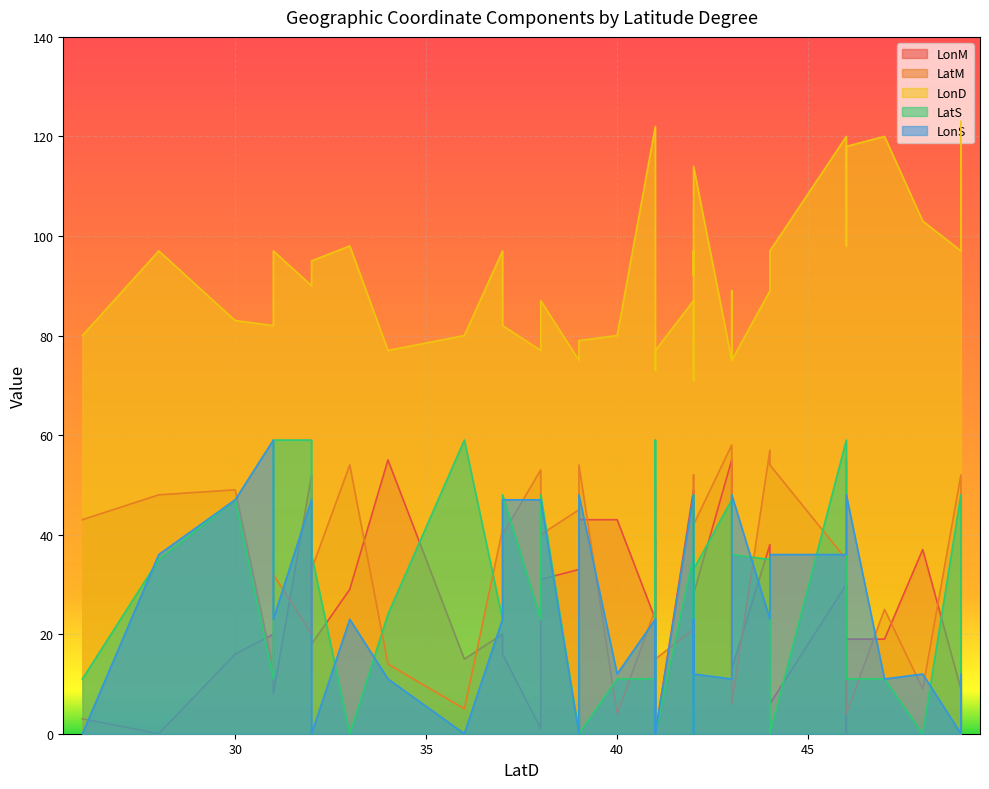

Rank the series at 41 from highest to lowest value.

LonD, LatS, LonM, LatM, LonS